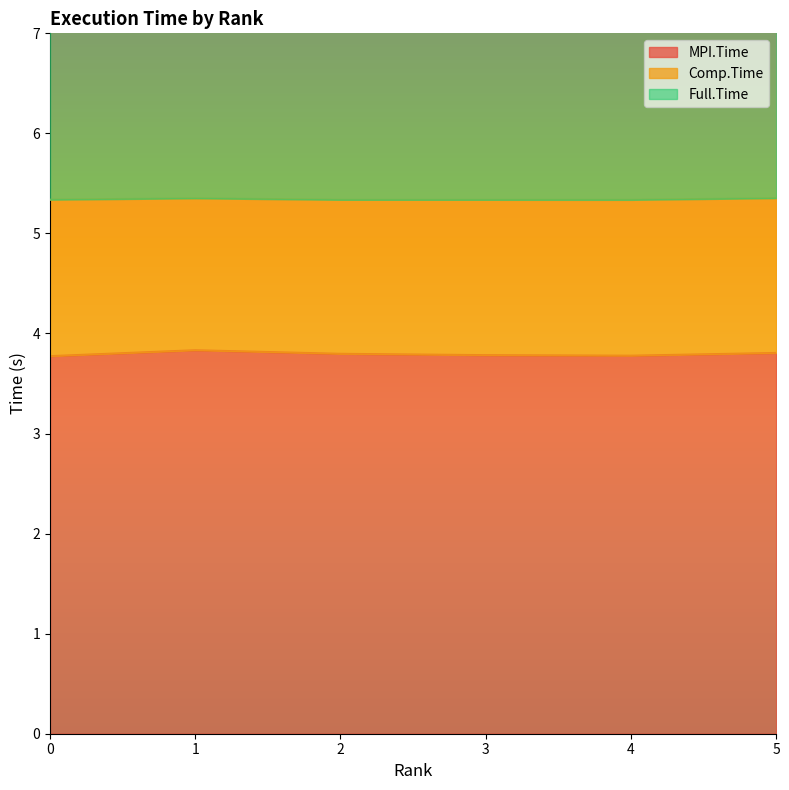

Is it true that MPI.Time equals 3.8 at 0?

True